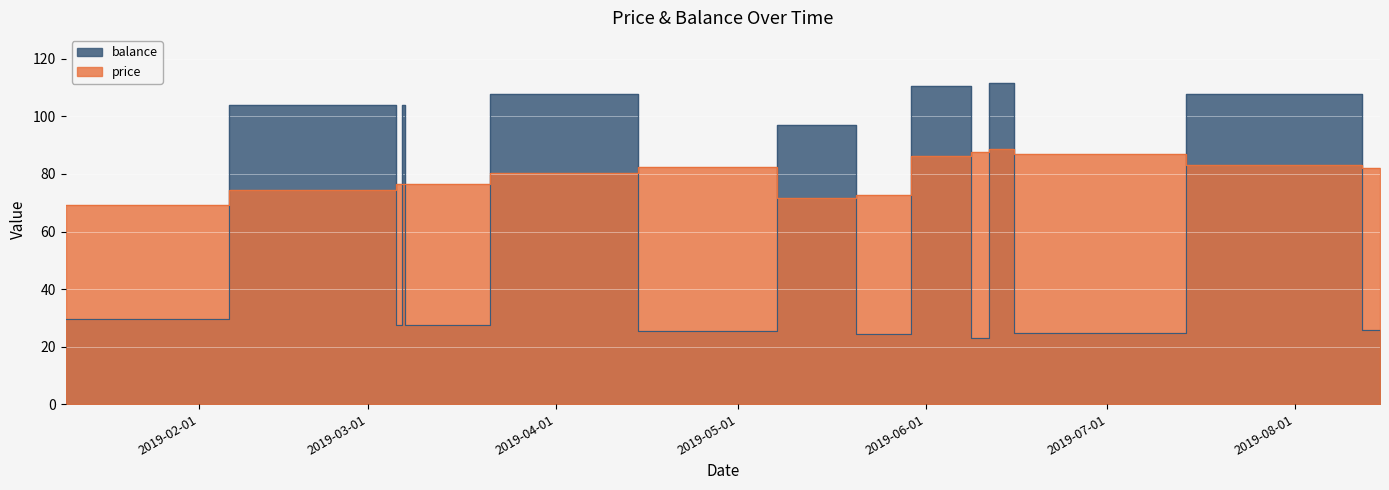

What is the highest value of the price series?

88.5